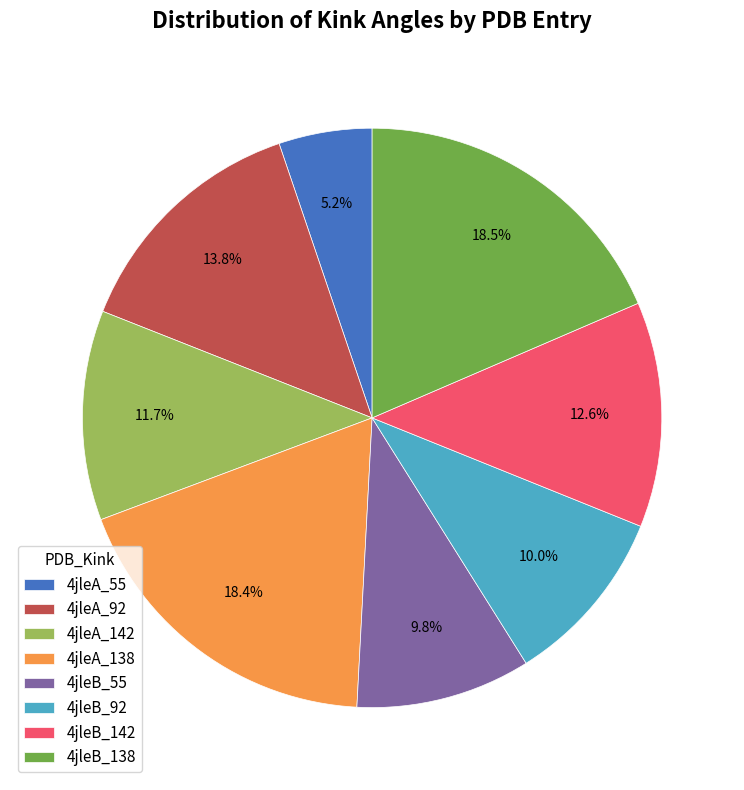

To the nearest percent, what is the combined percentage of 4jleA_55 and 4jleA_92?

19%